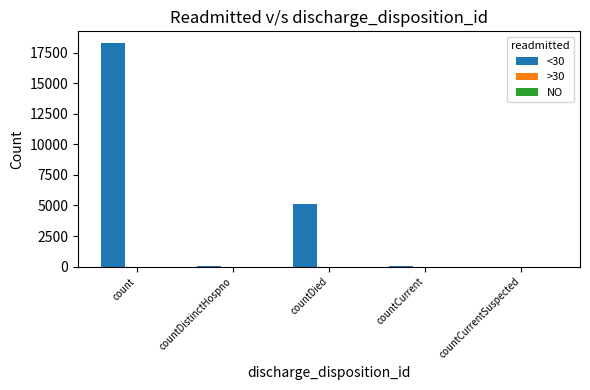

The value at countCurrentSuspected is 0. True or false?

True